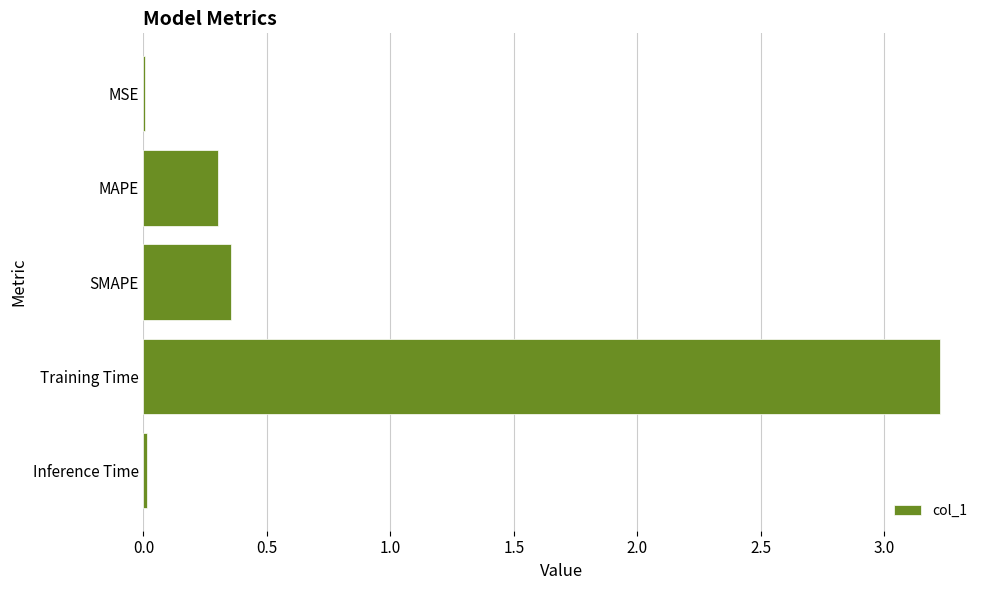

What is the maximum value shown in the chart?

3.2